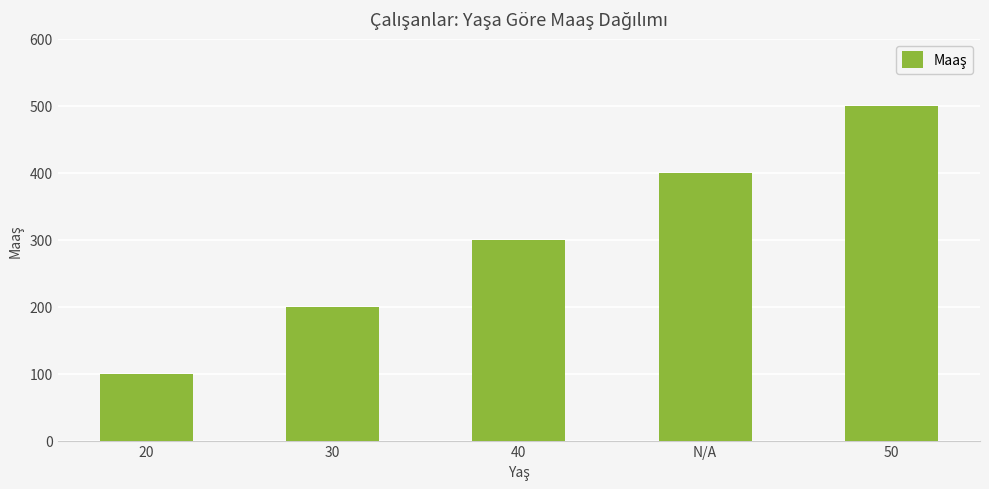

Count the values in the range 200 to 400.

3